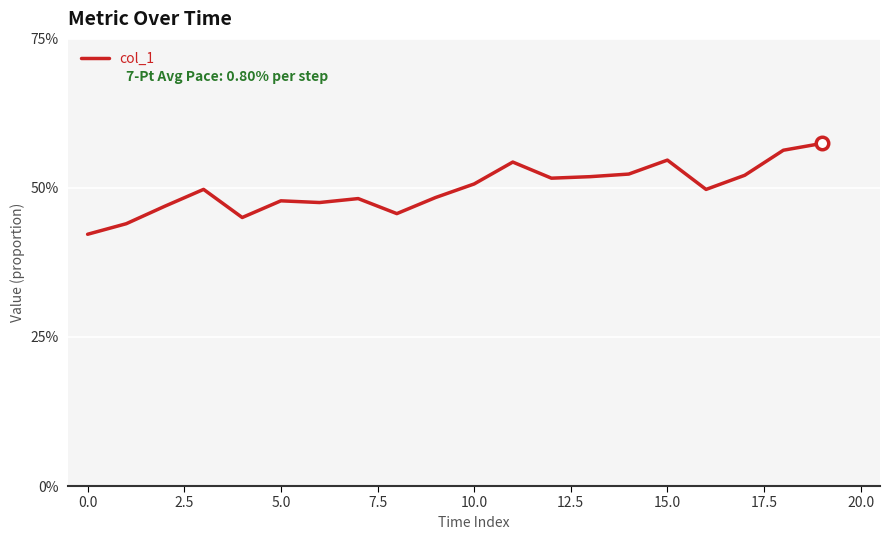

Does the chart have visible grid lines?

Yes